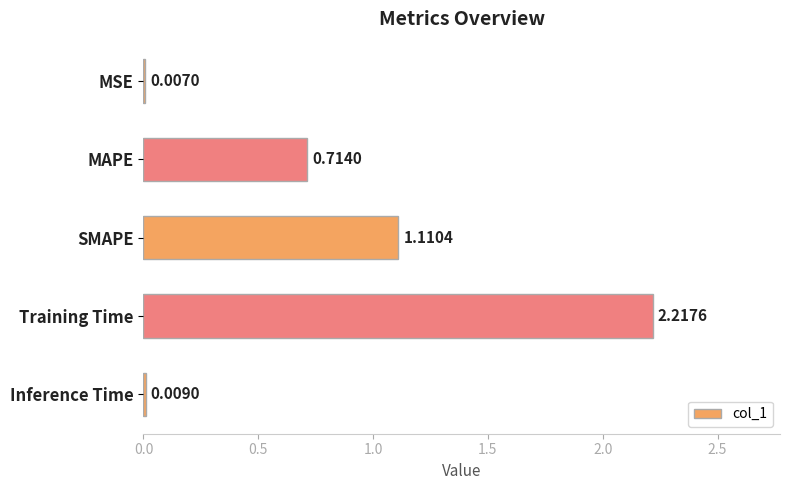

Between MSE and Training Time, which is larger?

Training Time